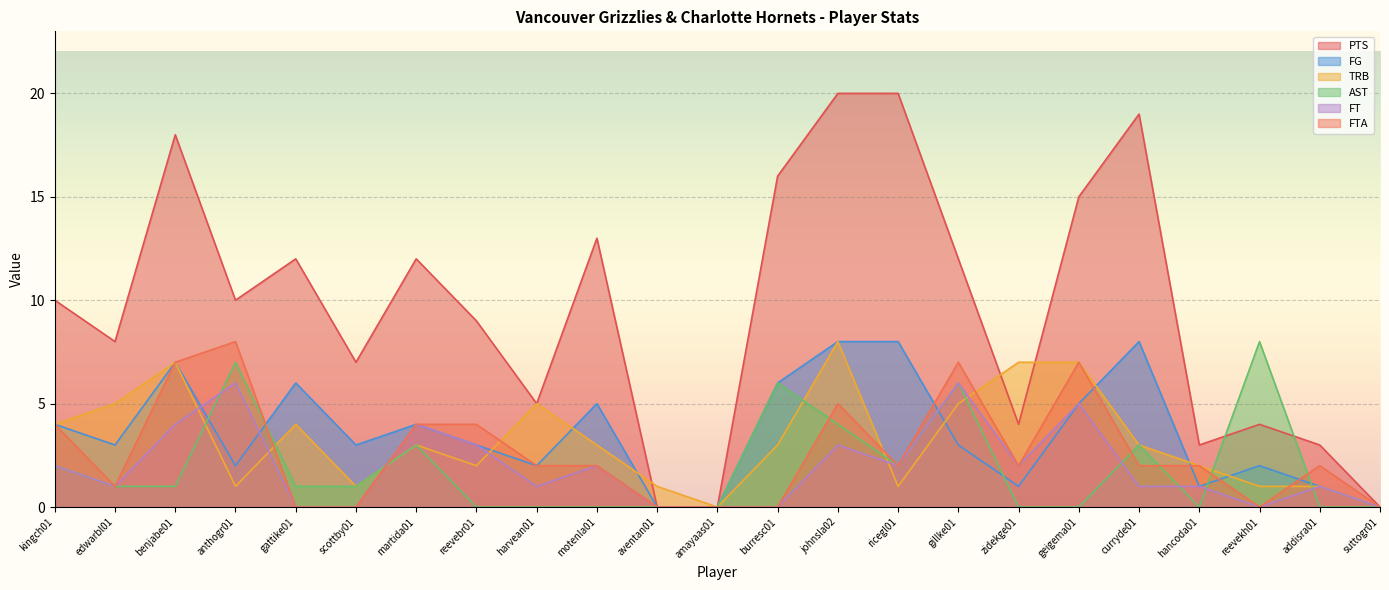

Reading left to right, transcribe all the data shown in this chart.

PTS: 10	8	18	10	12	7	12	9	5	13	0	0	16	20	20	12	4	15	19	3	4	3	0
FG: 4	3	7	2	6	3	4	3	2	5	0	0	6	8	8	3	1	5	8	1	2	1	0
TRB: 4	5	7	1	4	1	3	2	5	3	1	0	3	8	1	5	7	7	3	2	1	1	0
AST: 2	1	1	7	1	1	3	0	0	0	0	0	6	4	2	6	0	0	3	0	8	0	0
FT: 2	1	4	6	0	0	4	3	1	2	0	0	0	3	2	6	2	5	1	1	0	1	0
FTA: 4	1	7	8	0	0	4	4	2	2	0	0	0	5	2	7	2	7	2	2	0	2	0